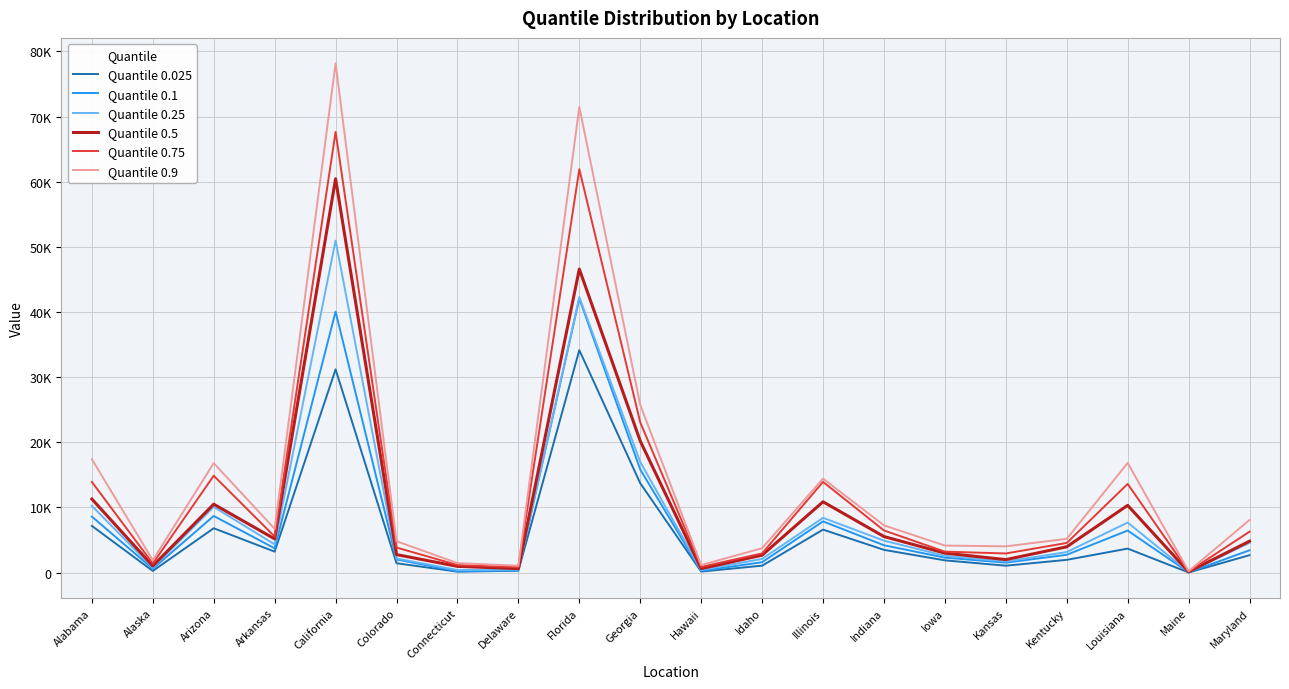

What is the label of the 1st point from the right?

Maryland